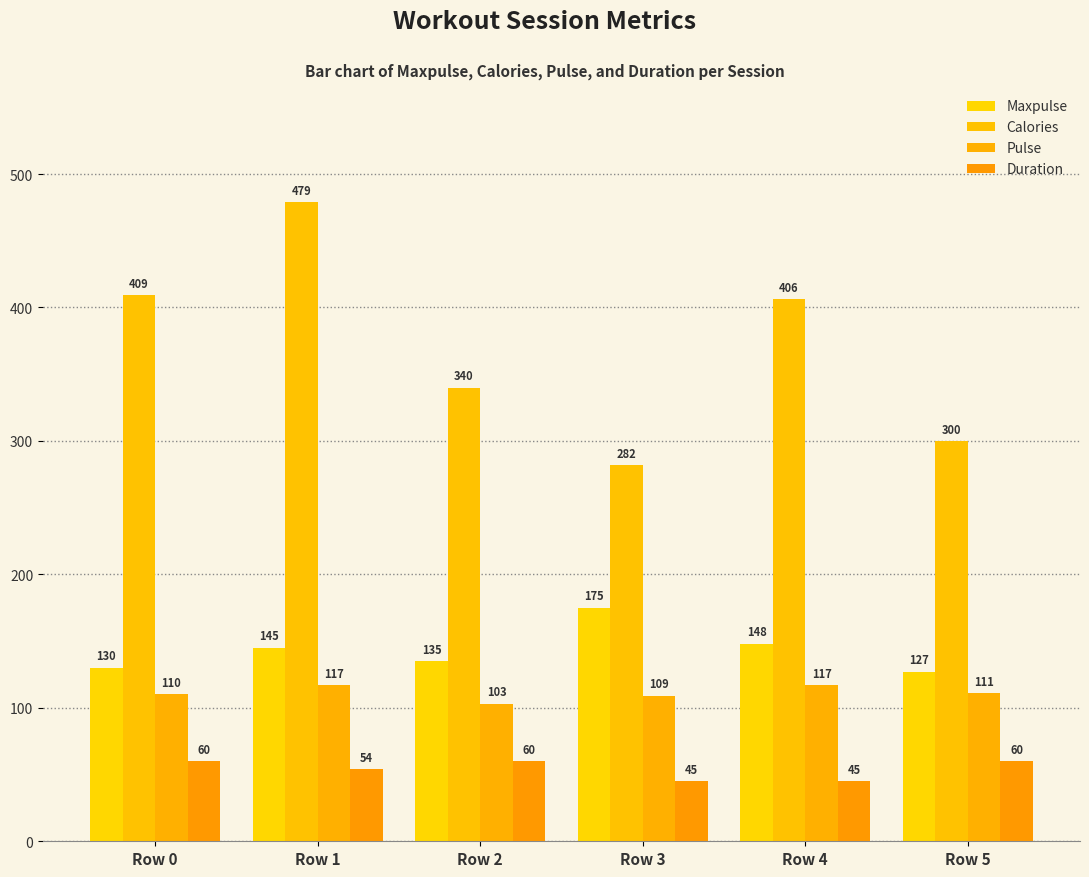

What is the difference between the Calories values at Row 3 and Row 4?

124.0